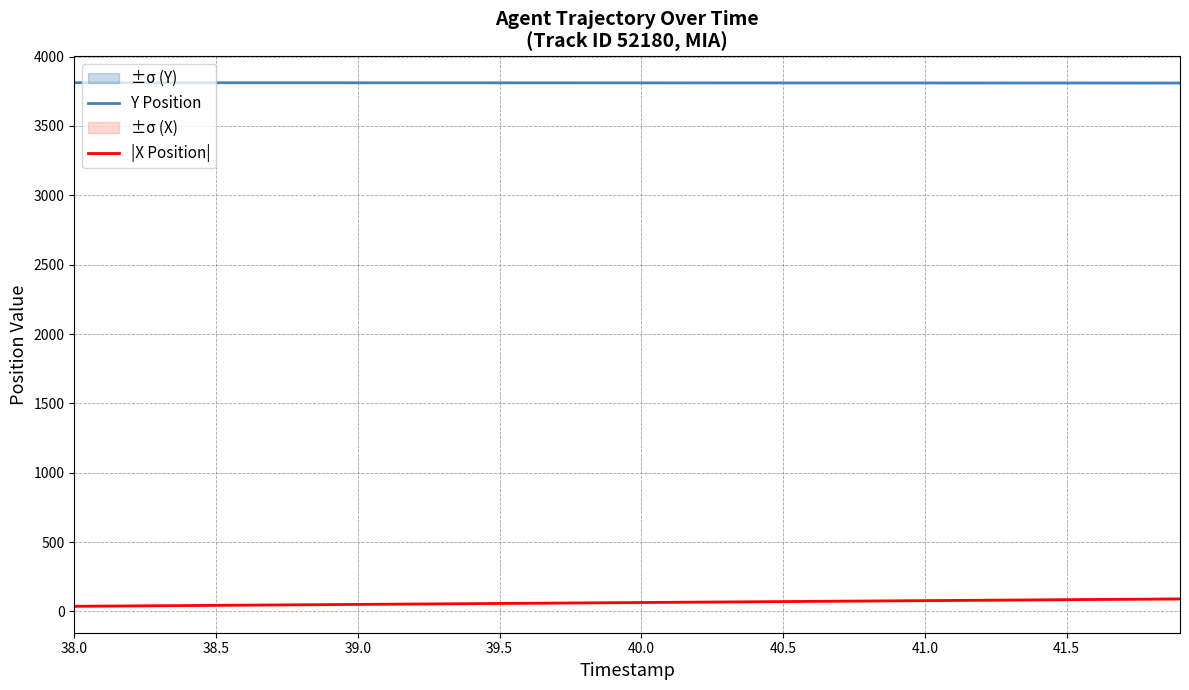

True or false: Y Position and |X Position| cross at least once.

False